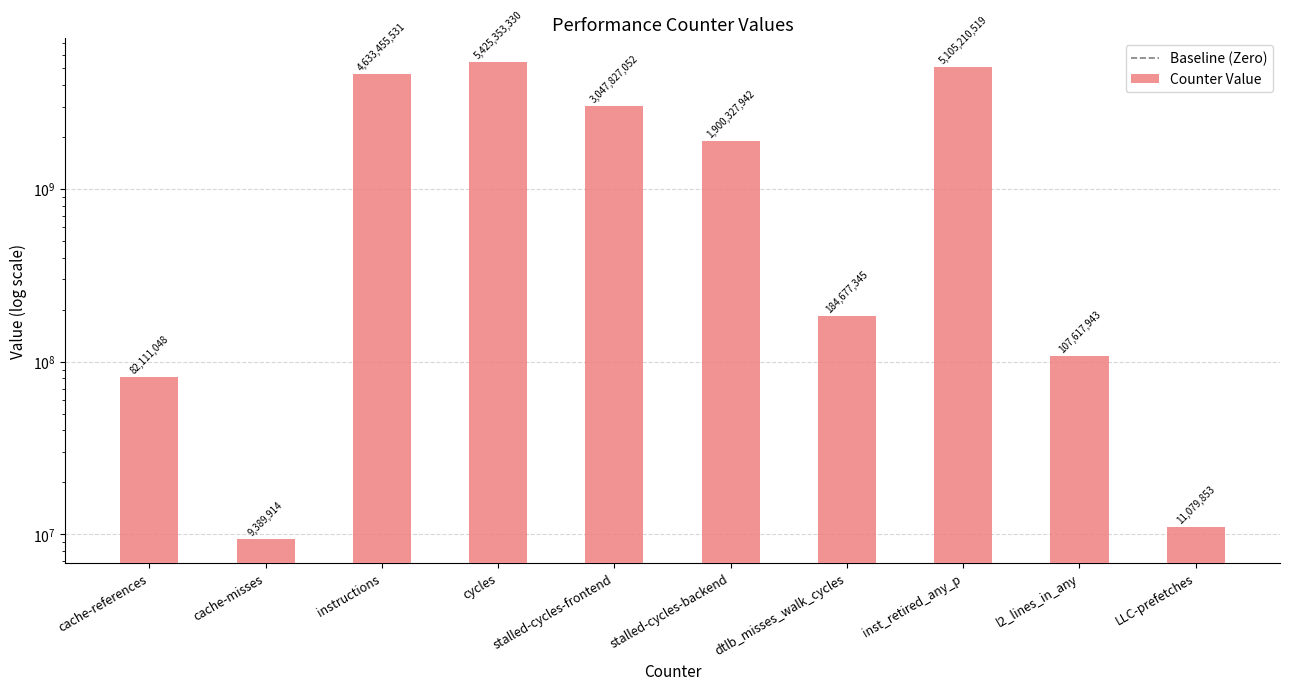

What is the sum of the values at cache-misses and cycles?

5434743244